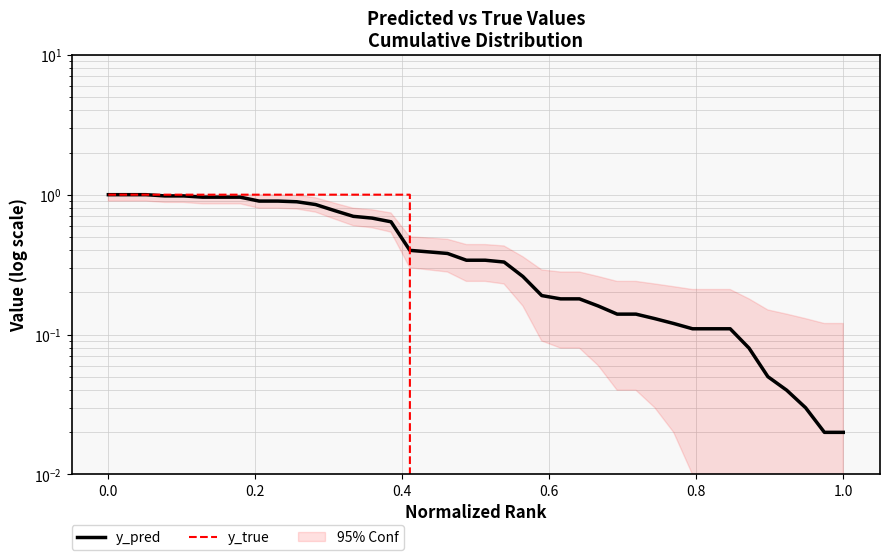

What value does the y_true series have at 0.0?

1.0